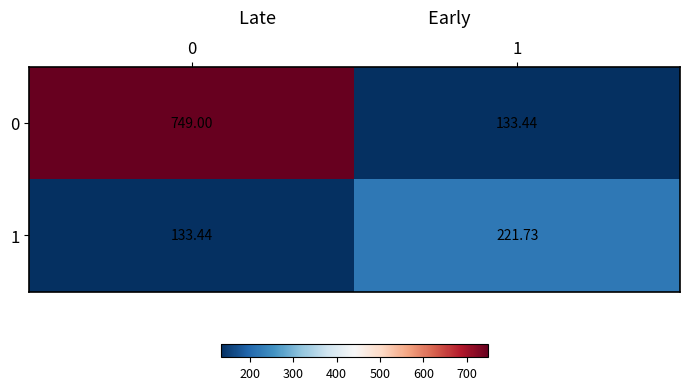

Is the value of 1 at 0 greater than the value of 0 at 0?

No